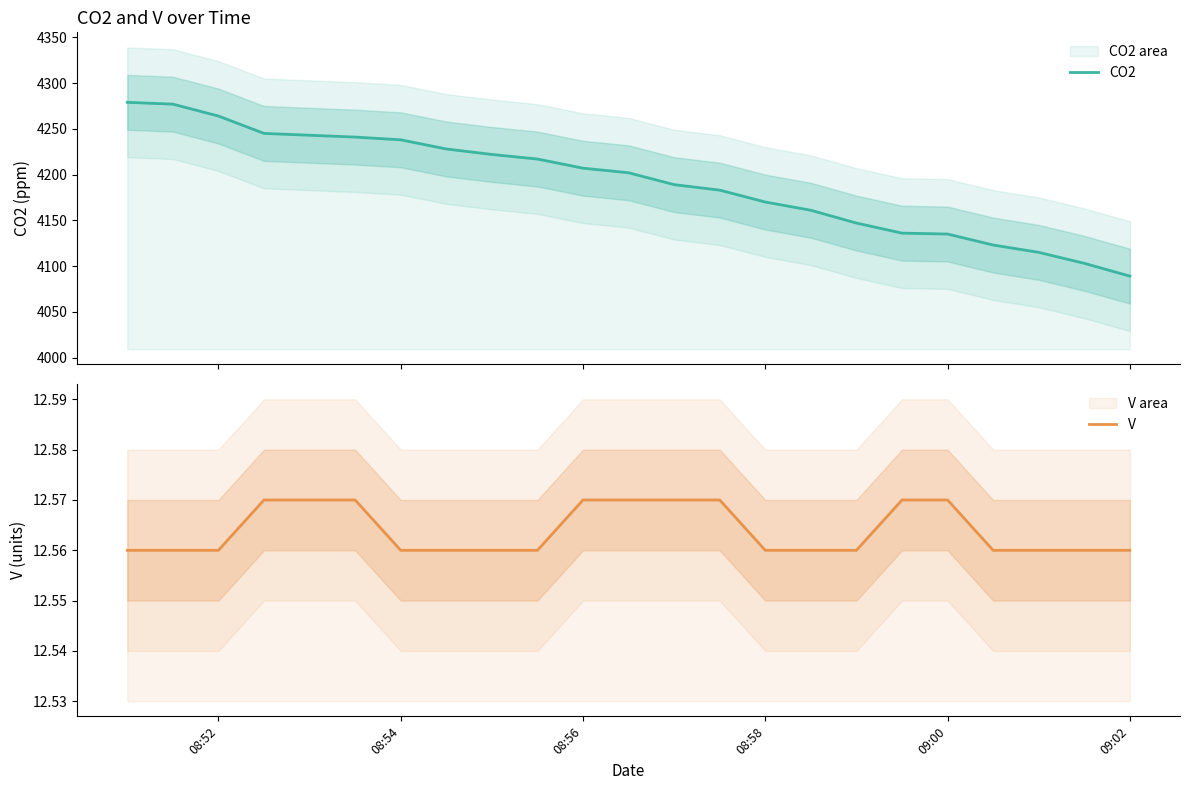

Reading right to left, extract all data points from this chart.

CO2: 4089.0	4103.0	4115.0	4123.0	4135.0	4136.0	4147.0	4161.0	4170.0	4183.0	4189.0	4202.0	4207.0	4217.0	4222.0	4228.0	4238.0	4241.0	4243.0	4245.0	4264.0	4277.0	4279.0
V: 12.6	12.6	12.6	12.6	12.6	12.6	12.6	12.6	12.6	12.6	12.6	12.6	12.6	12.6	12.6	12.6	12.6	12.6	12.6	12.6	12.6	12.6	12.6